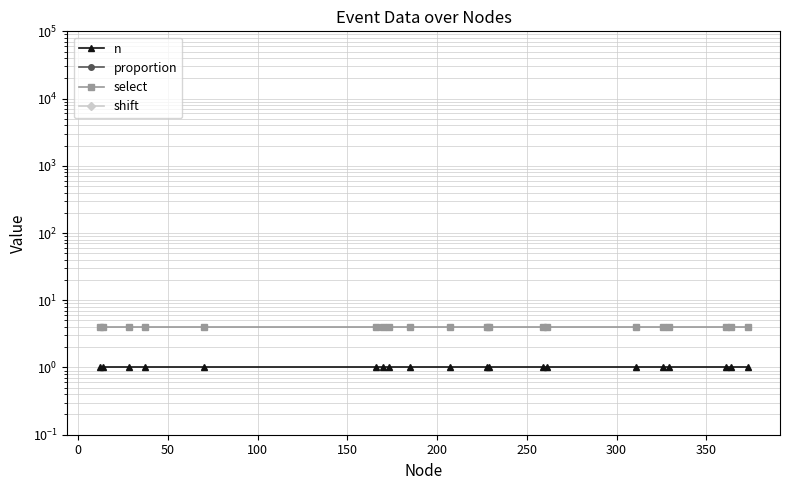

How many lines are shown in the chart?

4